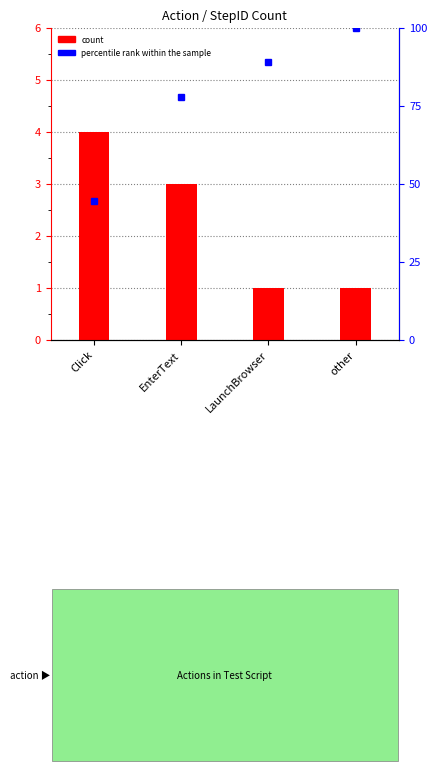

Which series has the widest spread of values?

percentile rank within the sample